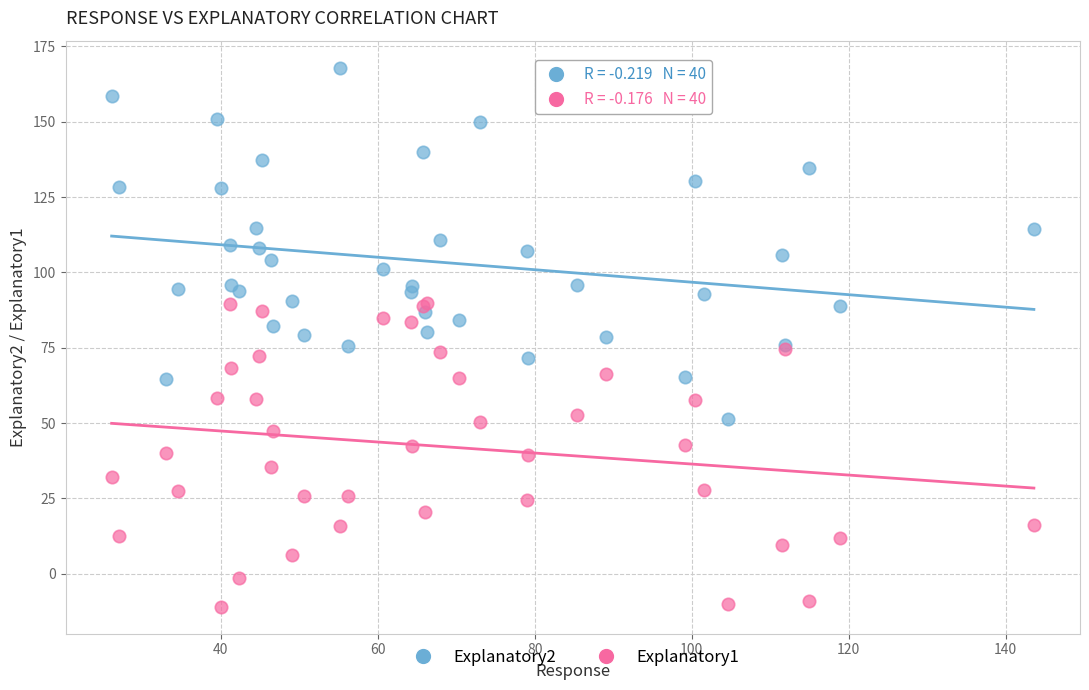

Which series reaches the minimum Y coordinate?

Explanatory1